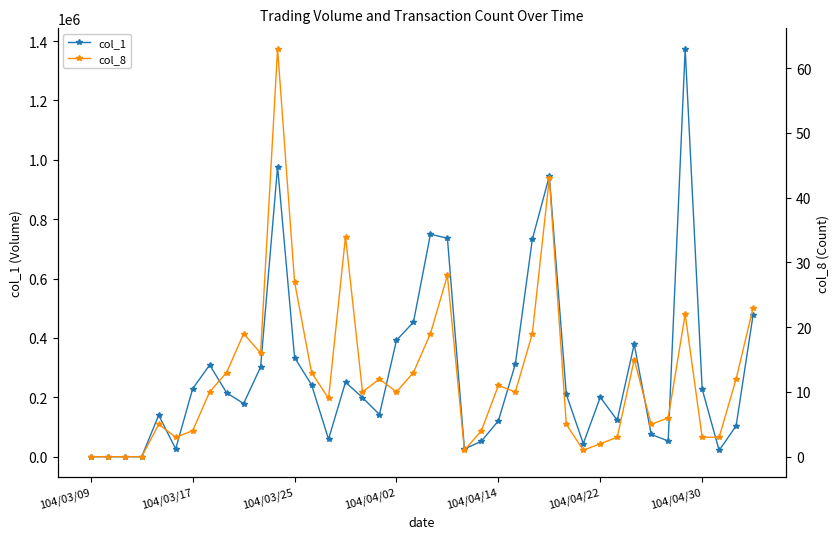

Which category has the lowest value in the col_8 series?

104/03/09